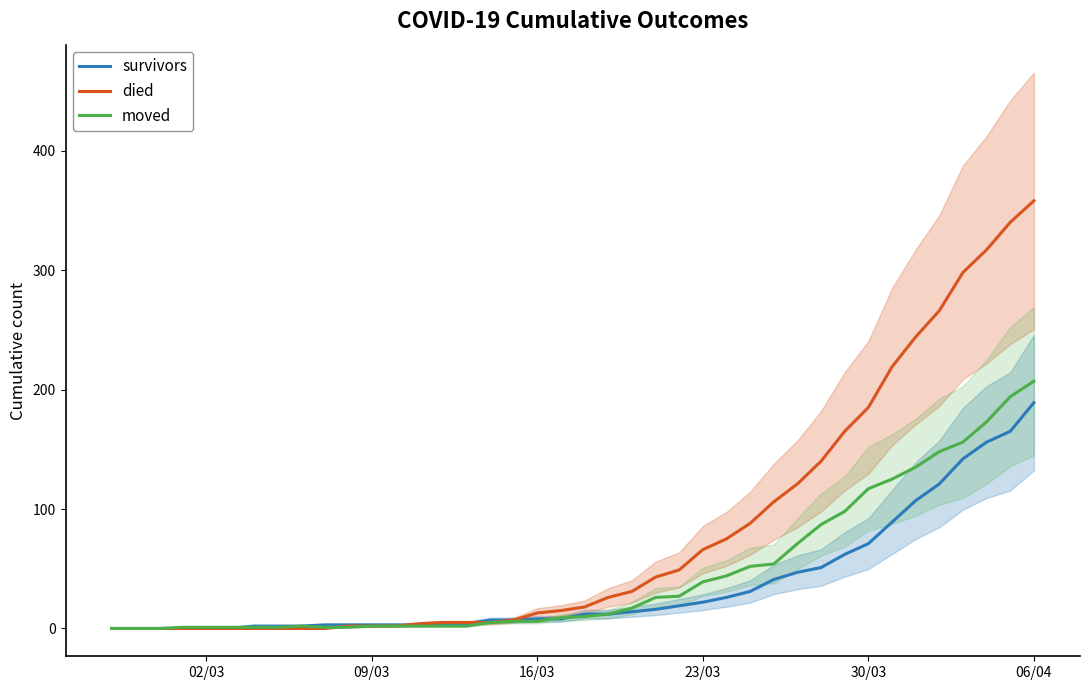

At which category does the chart reach its peak across all series?

06/04